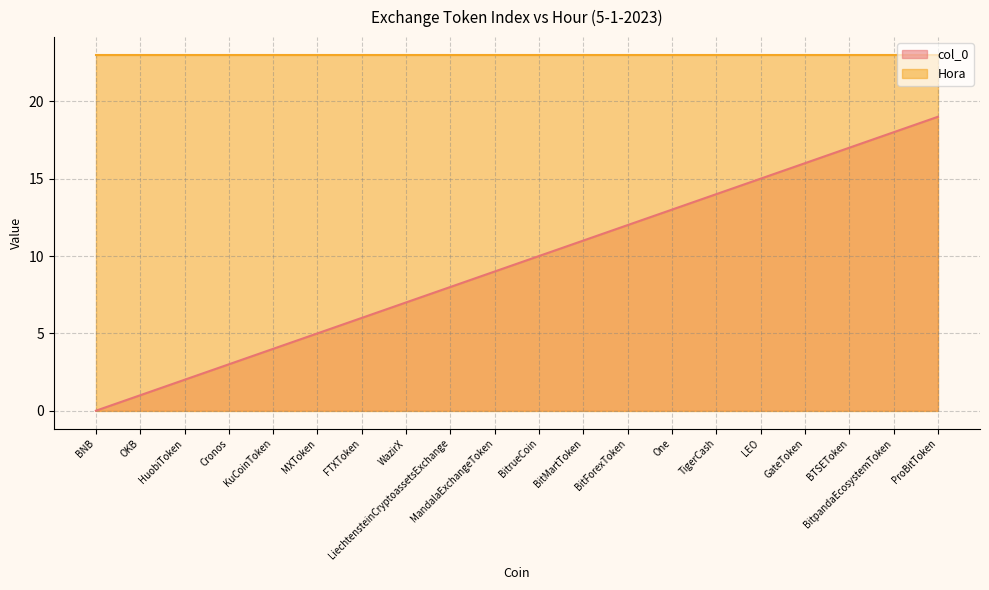

What is the label of the 15th point from the left?

TigerCash